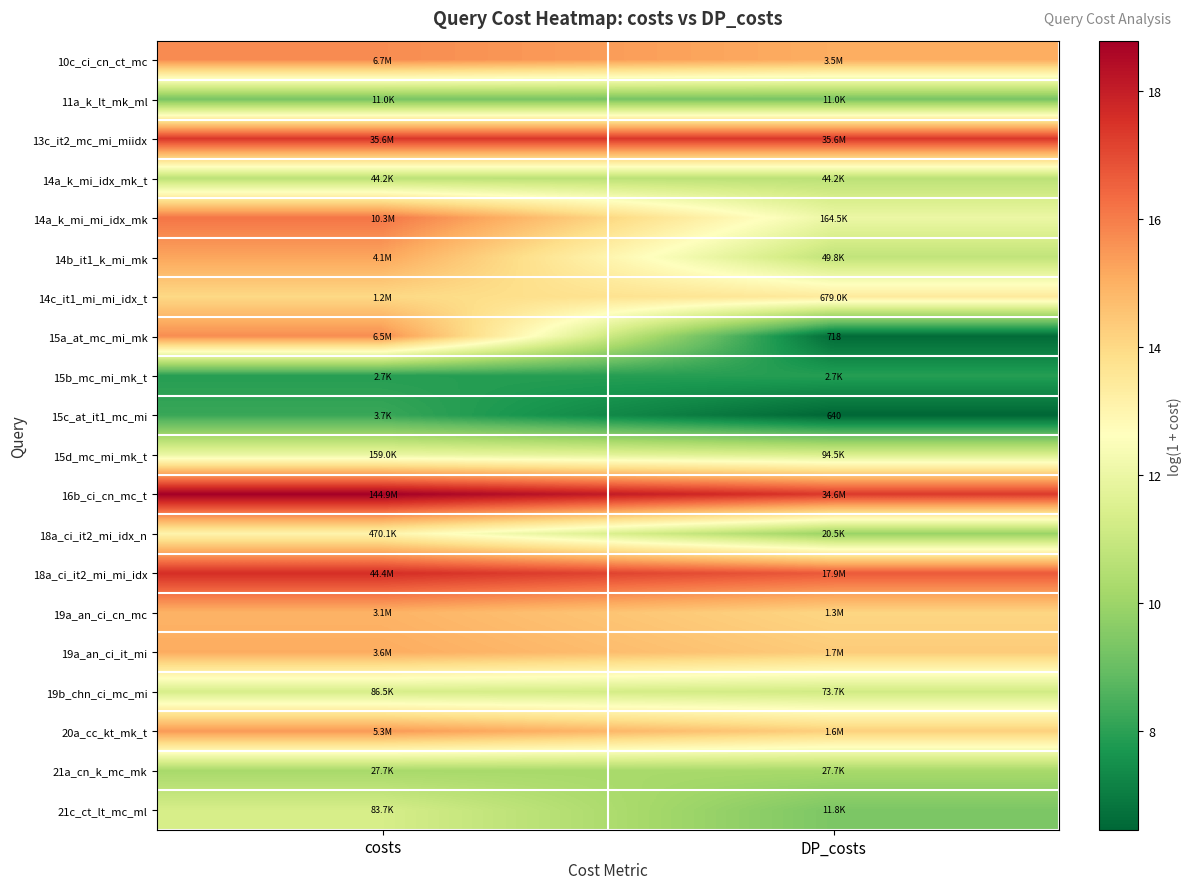

Is it true that 15b_mc_mi_mk_t equals 12.4 at costs?

False